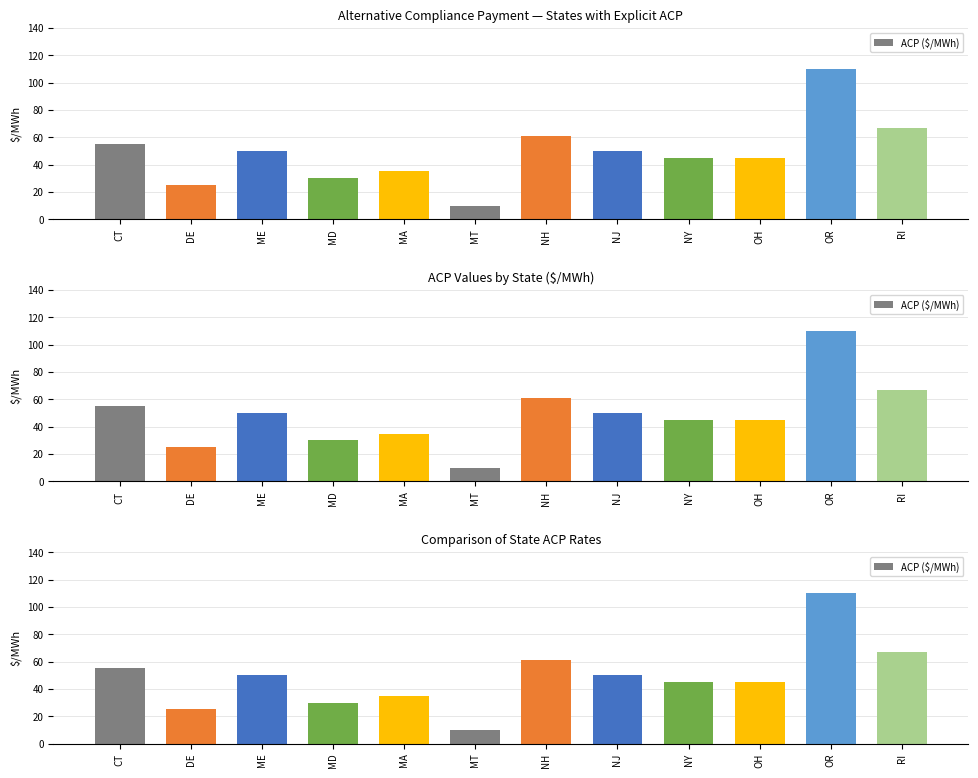

Rank the categories by value from highest to lowest.

OR, RI, NH, CT, ME, NJ, NY, OH, MA, MD, DE, MT